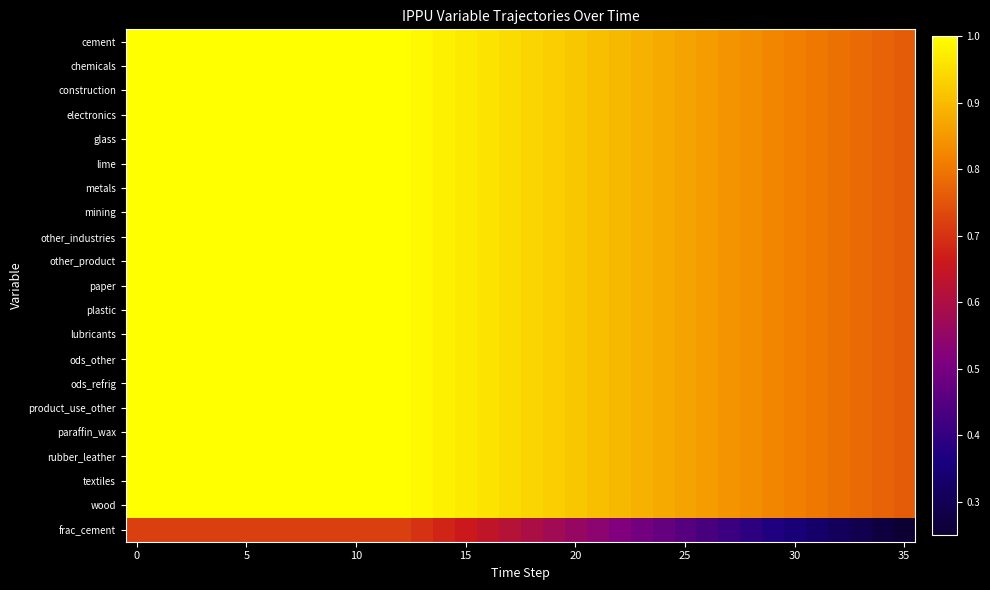

Reading right to left, what are all the values shown in this chart?

cement: 0.8	0.8	0.8	0.8	0.8	0.8	0.8	0.8	0.8	0.9	0.9	0.9	0.9	0.9	0.9	0.9	0.9	0.9	0.9	1.0	1.0	1.0	1.0	1.0	1.0	1.0	1.0	1.0	1.0	1.0	1.0	1.0	1.0	1.0	1.0	1.0
chemicals: 0.8	0.8	0.8	0.8	0.8	0.8	0.8	0.8	0.8	0.9	0.9	0.9	0.9	0.9	0.9	0.9	0.9	0.9	0.9	1.0	1.0	1.0	1.0	1.0	1.0	1.0	1.0	1.0	1.0	1.0	1.0	1.0	1.0	1.0	1.0	1.0
construction: 0.8	0.8	0.8	0.8	0.8	0.8	0.8	0.8	0.8	0.9	0.9	0.9	0.9	0.9	0.9	0.9	0.9	0.9	0.9	1.0	1.0	1.0	1.0	1.0	1.0	1.0	1.0	1.0	1.0	1.0	1.0	1.0	1.0	1.0	1.0	1.0
electronics: 0.8	0.8	0.8	0.8	0.8	0.8	0.8	0.8	0.8	0.9	0.9	0.9	0.9	0.9	0.9	0.9	0.9	0.9	0.9	1.0	1.0	1.0	1.0	1.0	1.0	1.0	1.0	1.0	1.0	1.0	1.0	1.0	1.0	1.0	1.0	1.0
glass: 0.8	0.8	0.8	0.8	0.8	0.8	0.8	0.8	0.8	0.9	0.9	0.9	0.9	0.9	0.9	0.9	0.9	0.9	0.9	1.0	1.0	1.0	1.0	1.0	1.0	1.0	1.0	1.0	1.0	1.0	1.0	1.0	1.0	1.0	1.0	1.0
lime: 0.8	0.8	0.8	0.8	0.8	0.8	0.8	0.8	0.8	0.9	0.9	0.9	0.9	0.9	0.9	0.9	0.9	0.9	0.9	1.0	1.0	1.0	1.0	1.0	1.0	1.0	1.0	1.0	1.0	1.0	1.0	1.0	1.0	1.0	1.0	1.0
metals: 0.8	0.8	0.8	0.8	0.8	0.8	0.8	0.8	0.8	0.9	0.9	0.9	0.9	0.9	0.9	0.9	0.9	0.9	0.9	1.0	1.0	1.0	1.0	1.0	1.0	1.0	1.0	1.0	1.0	1.0	1.0	1.0	1.0	1.0	1.0	1.0
mining: 0.8	0.8	0.8	0.8	0.8	0.8	0.8	0.8	0.8	0.9	0.9	0.9	0.9	0.9	0.9	0.9	0.9	0.9	0.9	1.0	1.0	1.0	1.0	1.0	1.0	1.0	1.0	1.0	1.0	1.0	1.0	1.0	1.0	1.0	1.0	1.0
other_industries: 0.8	0.8	0.8	0.8	0.8	0.8	0.8	0.8	0.8	0.9	0.9	0.9	0.9	0.9	0.9	0.9	0.9	0.9	0.9	1.0	1.0	1.0	1.0	1.0	1.0	1.0	1.0	1.0	1.0	1.0	1.0	1.0	1.0	1.0	1.0	1.0
other_product: 0.8	0.8	0.8	0.8	0.8	0.8	0.8	0.8	0.8	0.9	0.9	0.9	0.9	0.9	0.9	0.9	0.9	0.9	0.9	1.0	1.0	1.0	1.0	1.0	1.0	1.0	1.0	1.0	1.0	1.0	1.0	1.0	1.0	1.0	1.0	1.0
paper: 0.8	0.8	0.8	0.8	0.8	0.8	0.8	0.8	0.8	0.9	0.9	0.9	0.9	0.9	0.9	0.9	0.9	0.9	0.9	1.0	1.0	1.0	1.0	1.0	1.0	1.0	1.0	1.0	1.0	1.0	1.0	1.0	1.0	1.0	1.0	1.0
plastic: 0.8	0.8	0.8	0.8	0.8	0.8	0.8	0.8	0.8	0.9	0.9	0.9	0.9	0.9	0.9	0.9	0.9	0.9	0.9	1.0	1.0	1.0	1.0	1.0	1.0	1.0	1.0	1.0	1.0	1.0	1.0	1.0	1.0	1.0	1.0	1.0
lubricants: 0.8	0.8	0.8	0.8	0.8	0.8	0.8	0.8	0.8	0.9	0.9	0.9	0.9	0.9	0.9	0.9	0.9	0.9	0.9	1.0	1.0	1.0	1.0	1.0	1.0	1.0	1.0	1.0	1.0	1.0	1.0	1.0	1.0	1.0	1.0	1.0
ods_other: 0.8	0.8	0.8	0.8	0.8	0.8	0.8	0.8	0.8	0.9	0.9	0.9	0.9	0.9	0.9	0.9	0.9	0.9	0.9	1.0	1.0	1.0	1.0	1.0	1.0	1.0	1.0	1.0	1.0	1.0	1.0	1.0	1.0	1.0	1.0	1.0
ods_refrig: 0.8	0.8	0.8	0.8	0.8	0.8	0.8	0.8	0.8	0.9	0.9	0.9	0.9	0.9	0.9	0.9	0.9	0.9	0.9	1.0	1.0	1.0	1.0	1.0	1.0	1.0	1.0	1.0	1.0	1.0	1.0	1.0	1.0	1.0	1.0	1.0
product_use_other: 0.8	0.8	0.8	0.8	0.8	0.8	0.8	0.8	0.8	0.9	0.9	0.9	0.9	0.9	0.9	0.9	0.9	0.9	0.9	1.0	1.0	1.0	1.0	1.0	1.0	1.0	1.0	1.0	1.0	1.0	1.0	1.0	1.0	1.0	1.0	1.0
paraffin_wax: 0.8	0.8	0.8	0.8	0.8	0.8	0.8	0.8	0.8	0.9	0.9	0.9	0.9	0.9	0.9	0.9	0.9	0.9	0.9	1.0	1.0	1.0	1.0	1.0	1.0	1.0	1.0	1.0	1.0	1.0	1.0	1.0	1.0	1.0	1.0	1.0
rubber_leather: 0.8	0.8	0.8	0.8	0.8	0.8	0.8	0.8	0.8	0.9	0.9	0.9	0.9	0.9	0.9	0.9	0.9	0.9	0.9	1.0	1.0	1.0	1.0	1.0	1.0	1.0	1.0	1.0	1.0	1.0	1.0	1.0	1.0	1.0	1.0	1.0
textiles: 0.8	0.8	0.8	0.8	0.8	0.8	0.8	0.8	0.8	0.9	0.9	0.9	0.9	0.9	0.9	0.9	0.9	0.9	0.9	1.0	1.0	1.0	1.0	1.0	1.0	1.0	1.0	1.0	1.0	1.0	1.0	1.0	1.0	1.0	1.0	1.0
wood: 0.8	0.8	0.8	0.8	0.8	0.8	0.8	0.8	0.8	0.9	0.9	0.9	0.9	0.9	0.9	0.9	0.9	0.9	0.9	1.0	1.0	1.0	1.0	1.0	1.0	1.0	1.0	1.0	1.0	1.0	1.0	1.0	1.0	1.0	1.0	1.0
frac_cement: 0.2	0.3	0.3	0.3	0.3	0.4	0.4	0.4	0.4	0.4	0.5	0.5	0.5	0.5	0.5	0.6	0.6	0.6	0.6	0.6	0.7	0.7	0.7	0.7	0.7	0.7	0.7	0.7	0.7	0.7	0.7	0.7	0.7	0.7	0.7	0.7